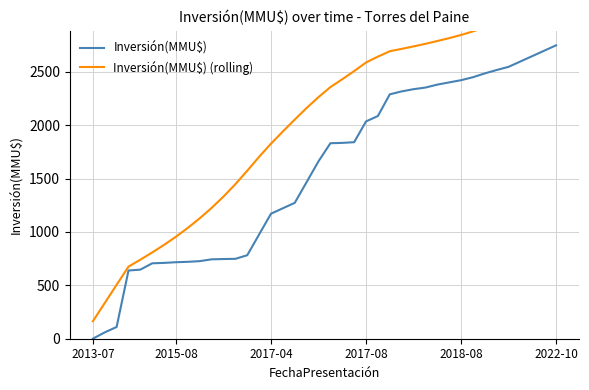

What is the difference between the maximum and second lowest values in the Inversión(MMU$) series?

2687.3